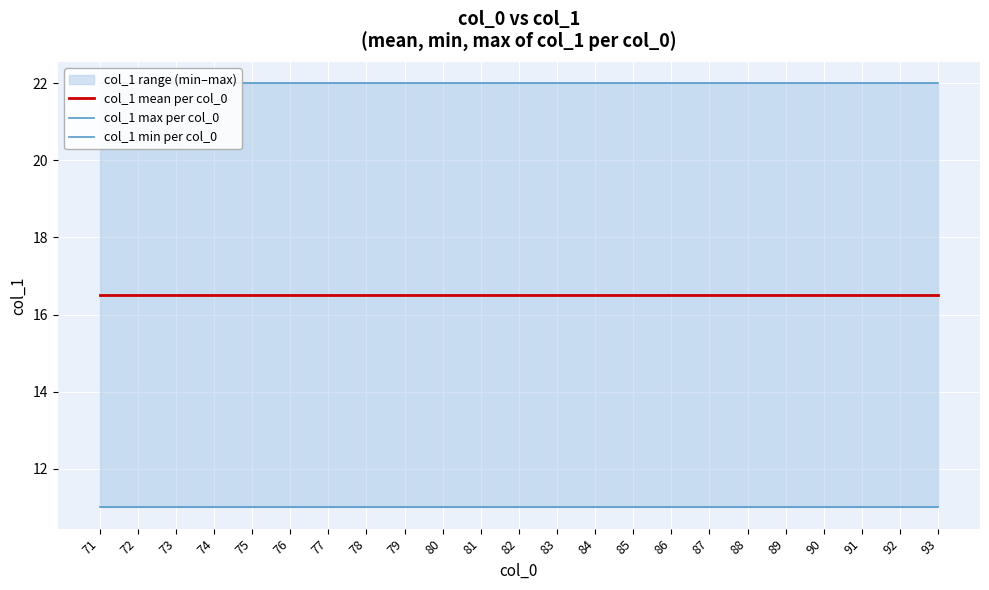

What is the approximate value of col_1 max per col_0 at 92?

22.0